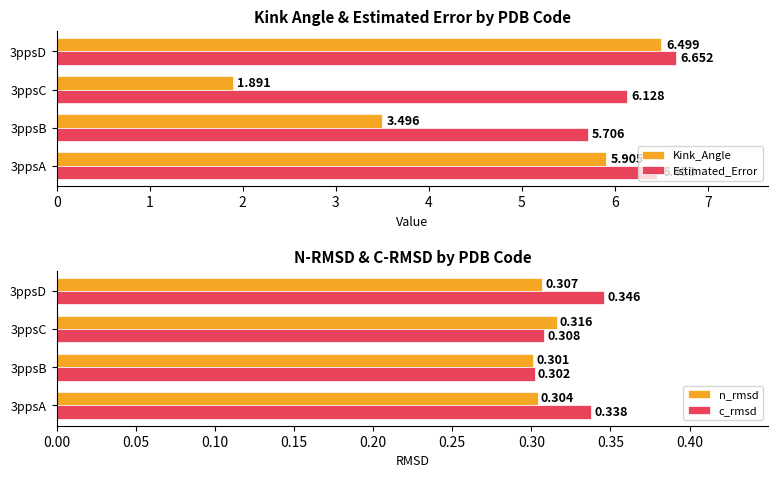

True or false: c_rmsd has a value of 0.4 at 3ppsB.

False